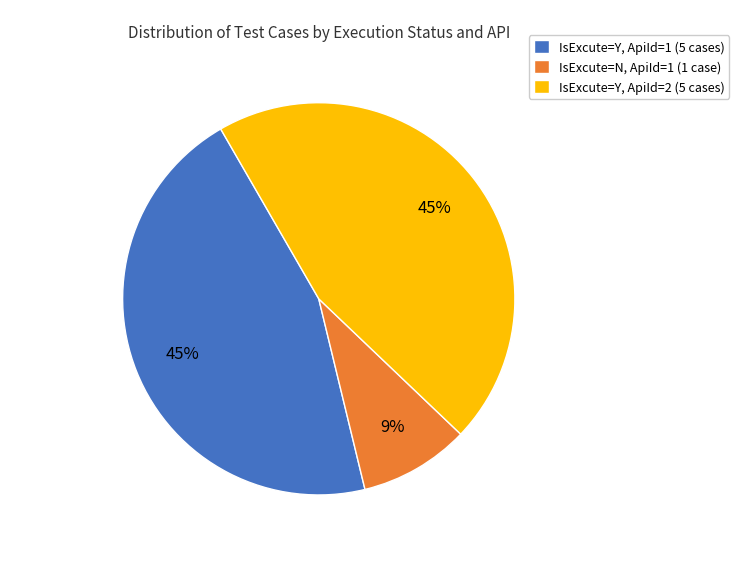

To the nearest percent, what is the average slice percentage?

33%